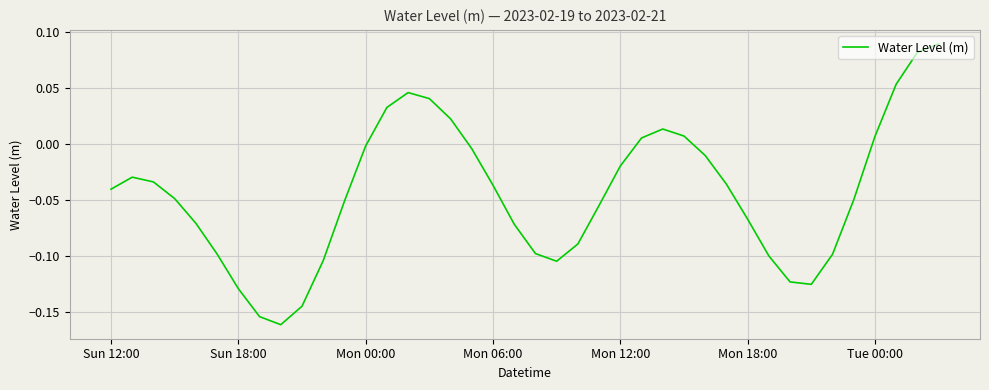

How many values exceed 0?

11